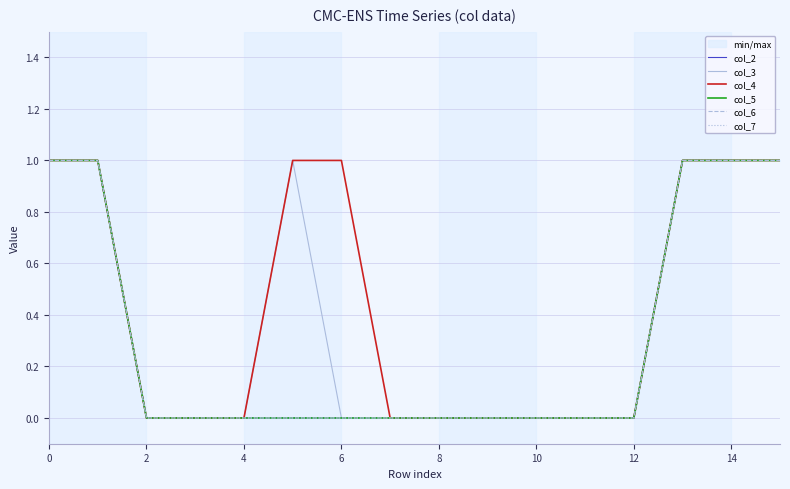

Rank the series by their maximum value, from lowest to highest.

col_2, col_3, col_4, col_5, col_6, col_7